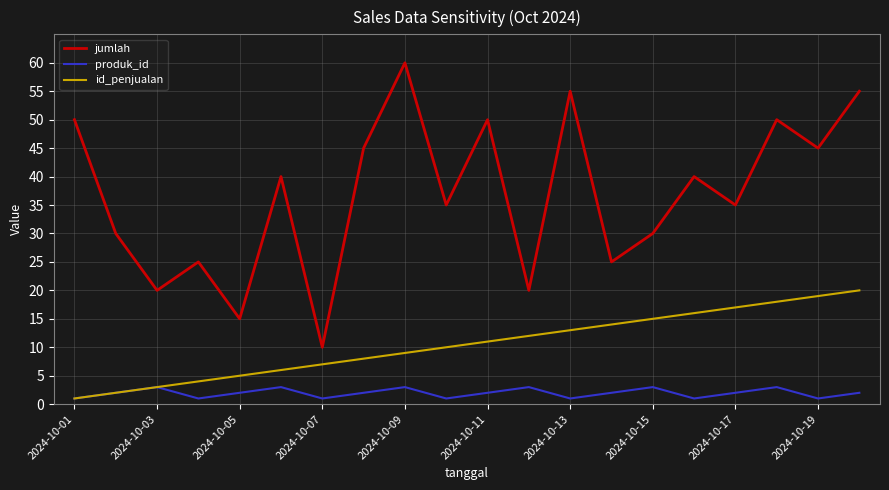

True or false: produk_id and jumlah intersect in this chart.

False